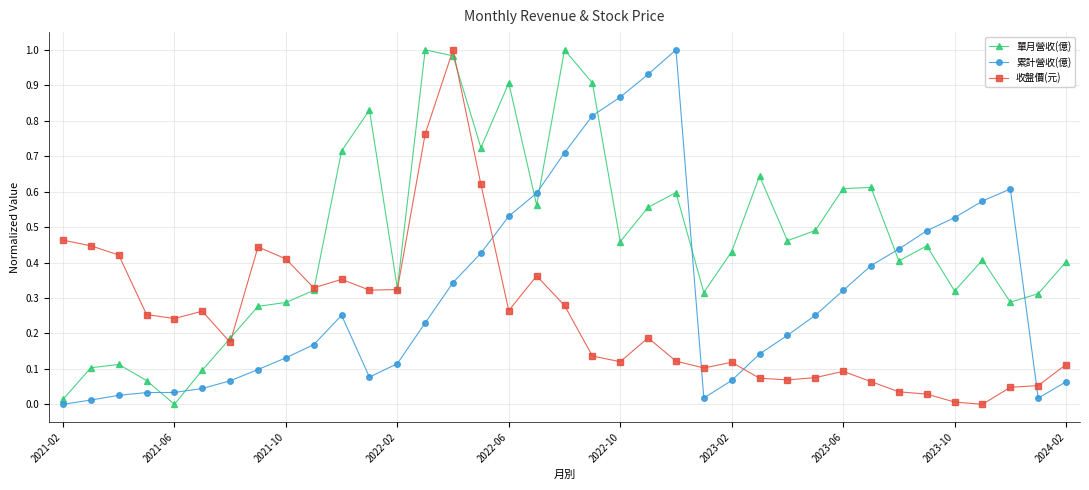

List the series in order of their overall mean, highest first.

單月營收(億), 累計營收(億), 收盤價(元)